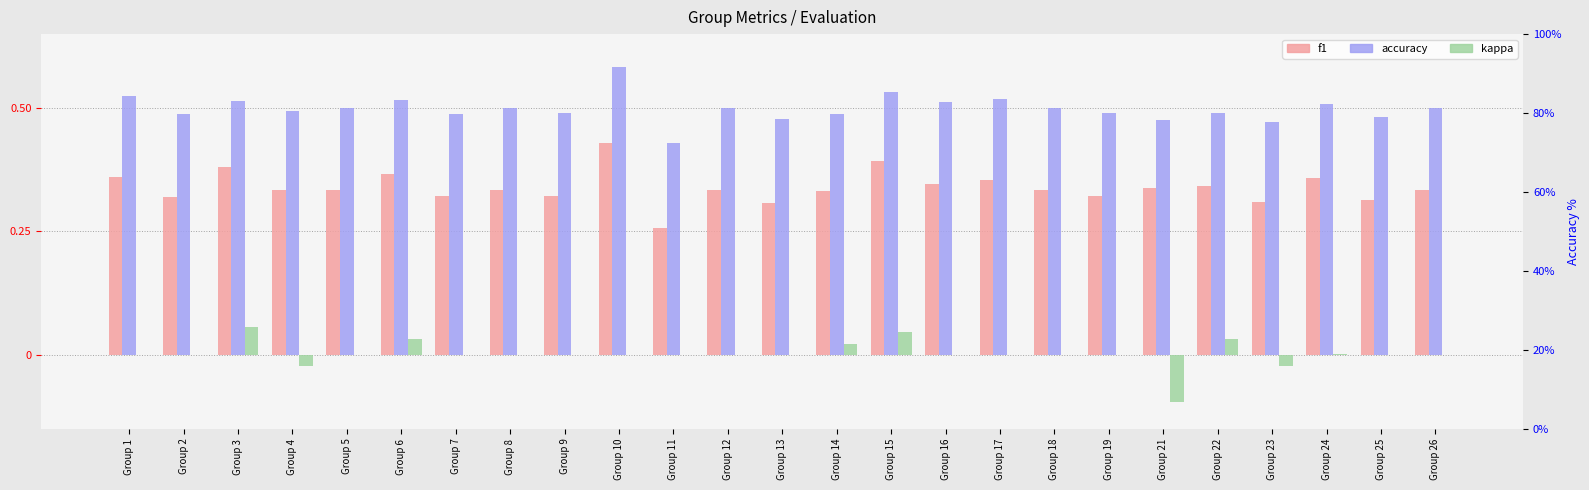

List the series in order of their peak value, lowest first.

kappa, f1, accuracy